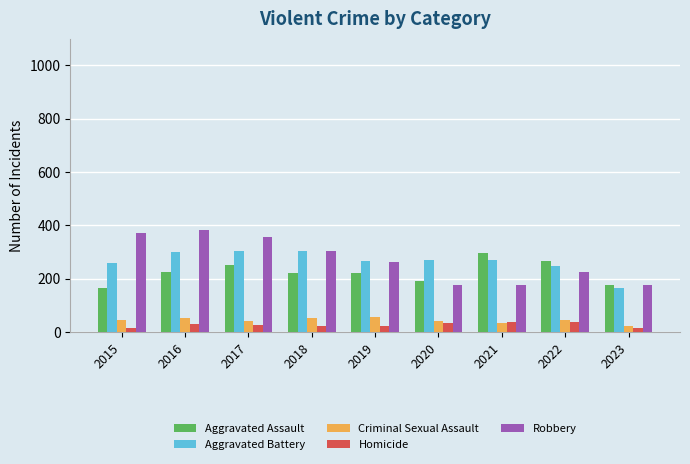

What is the approximate value of Aggravated Battery at 2017, to the nearest 5?

305